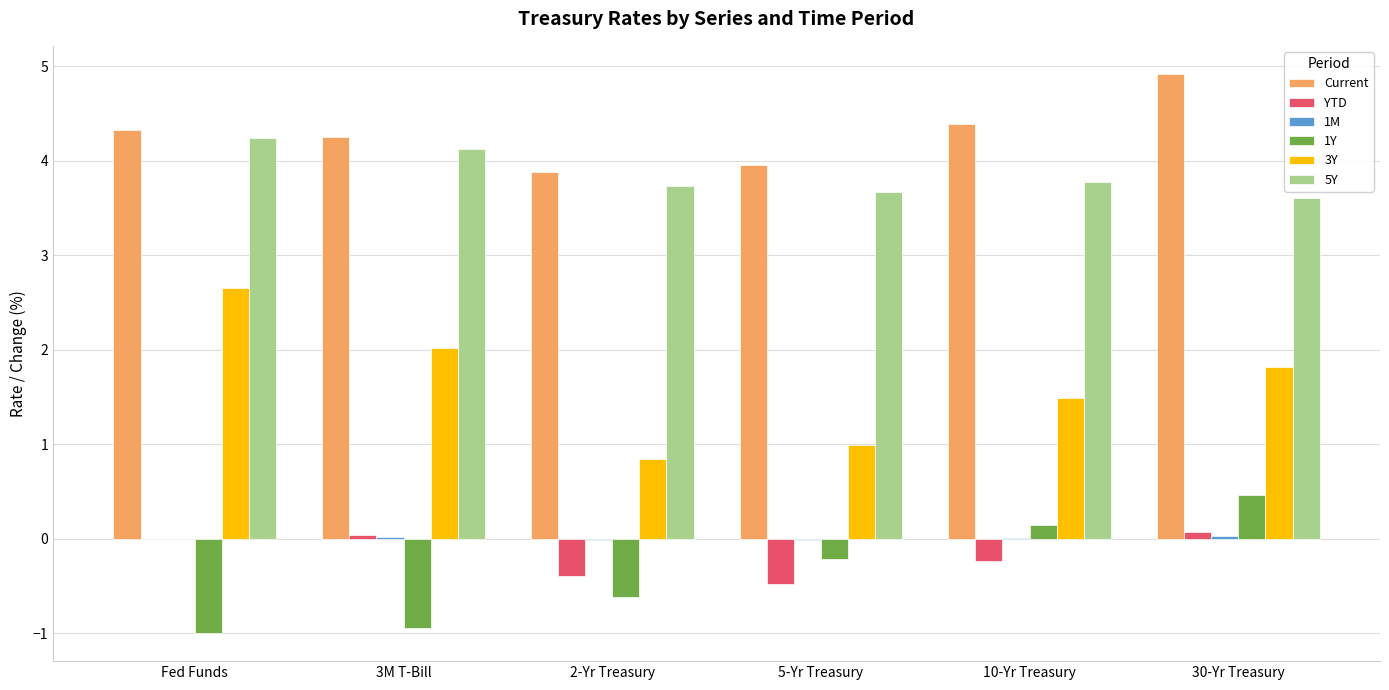

Which series changed the most between 2-Yr Treasury and 5-Yr Treasury?

1Y